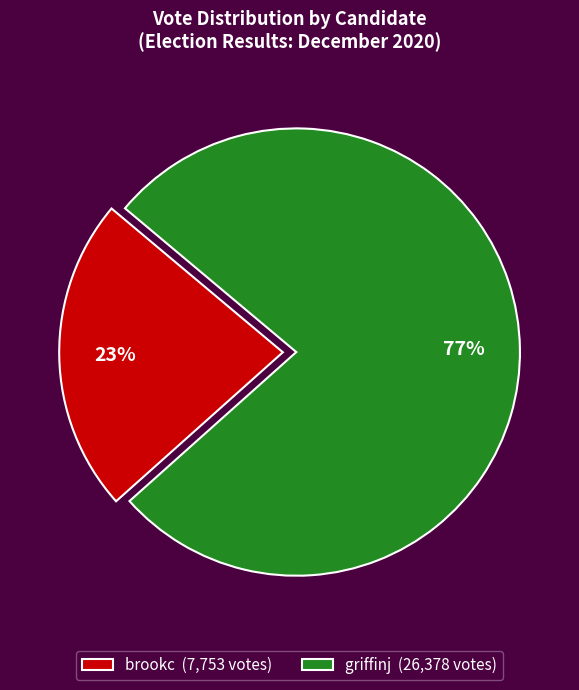

Which slice is the largest?

griffinj